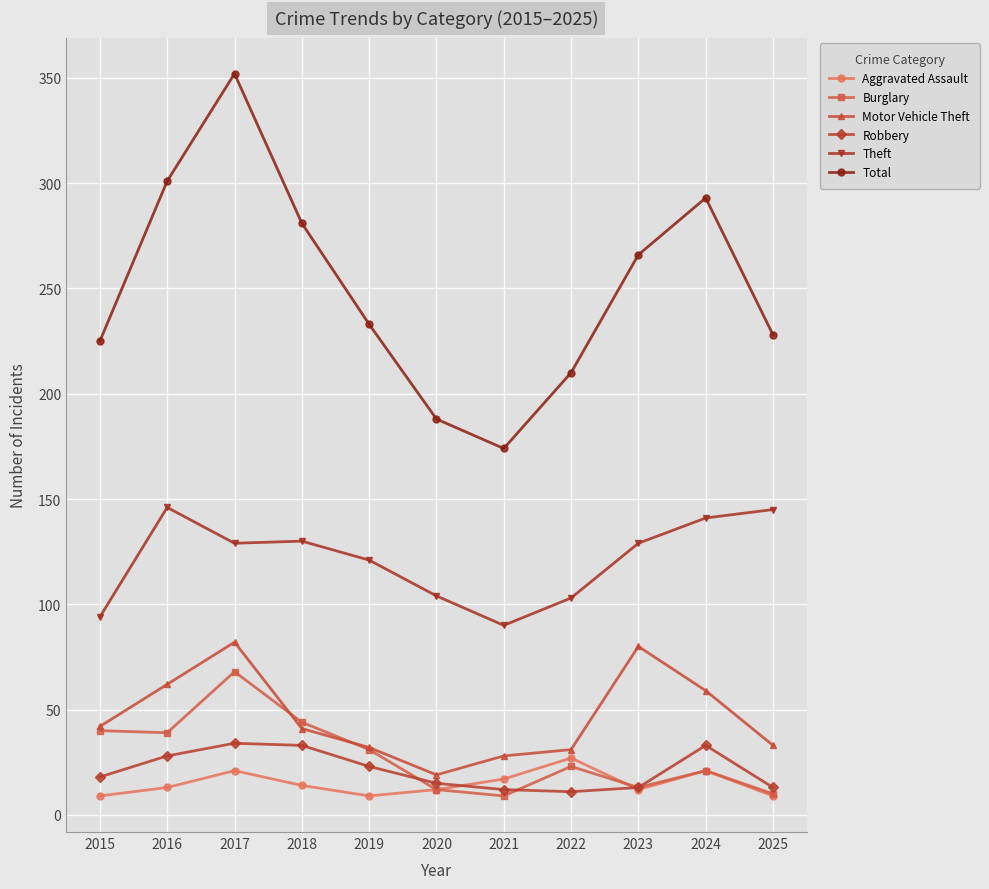

What is the maximum value for Aggravated Assault?

27